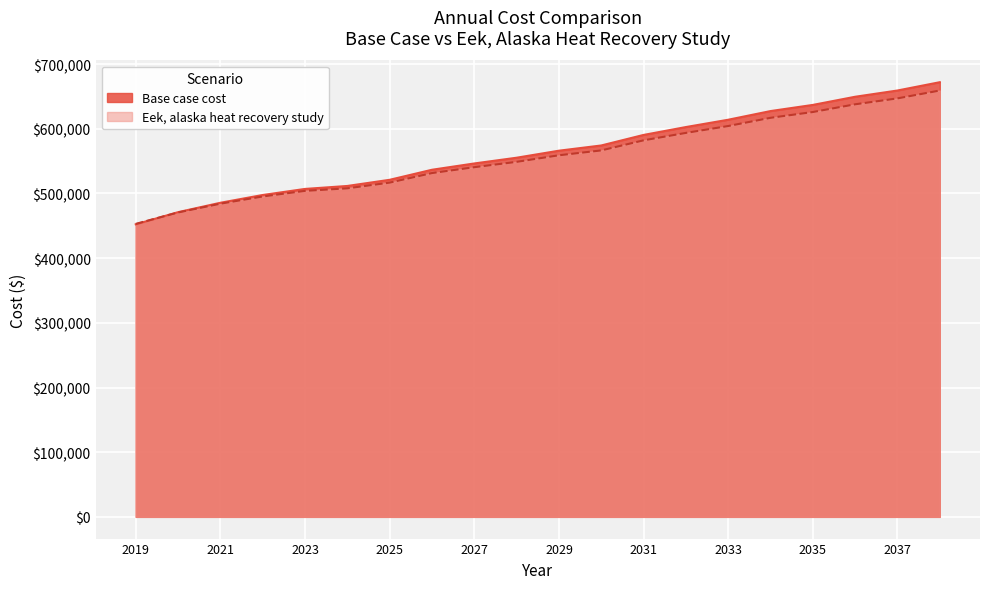

True or false: Base case cost has more than 1 interior local peaks.

False